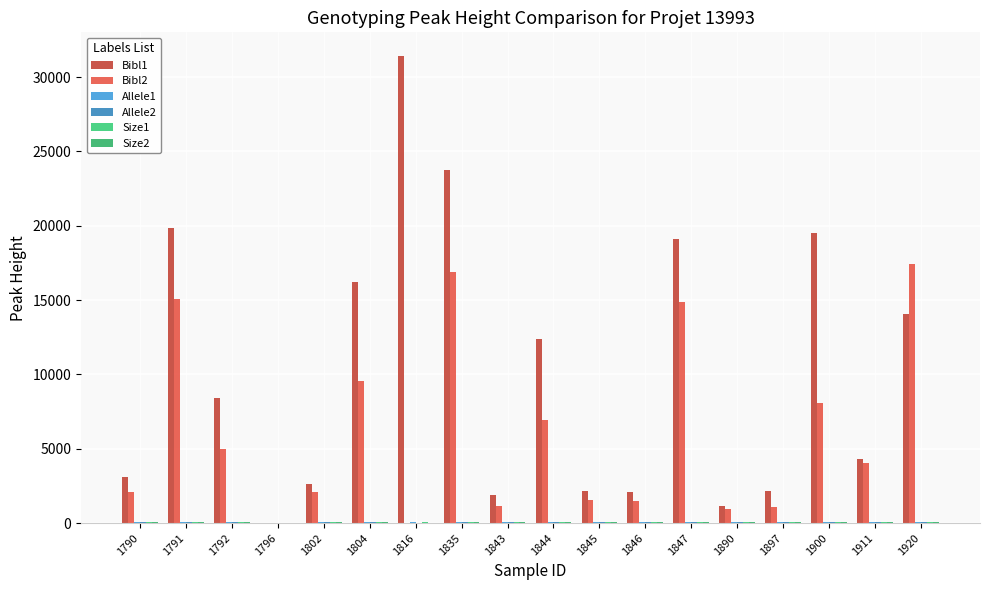

How many distinct data groups are displayed?

6